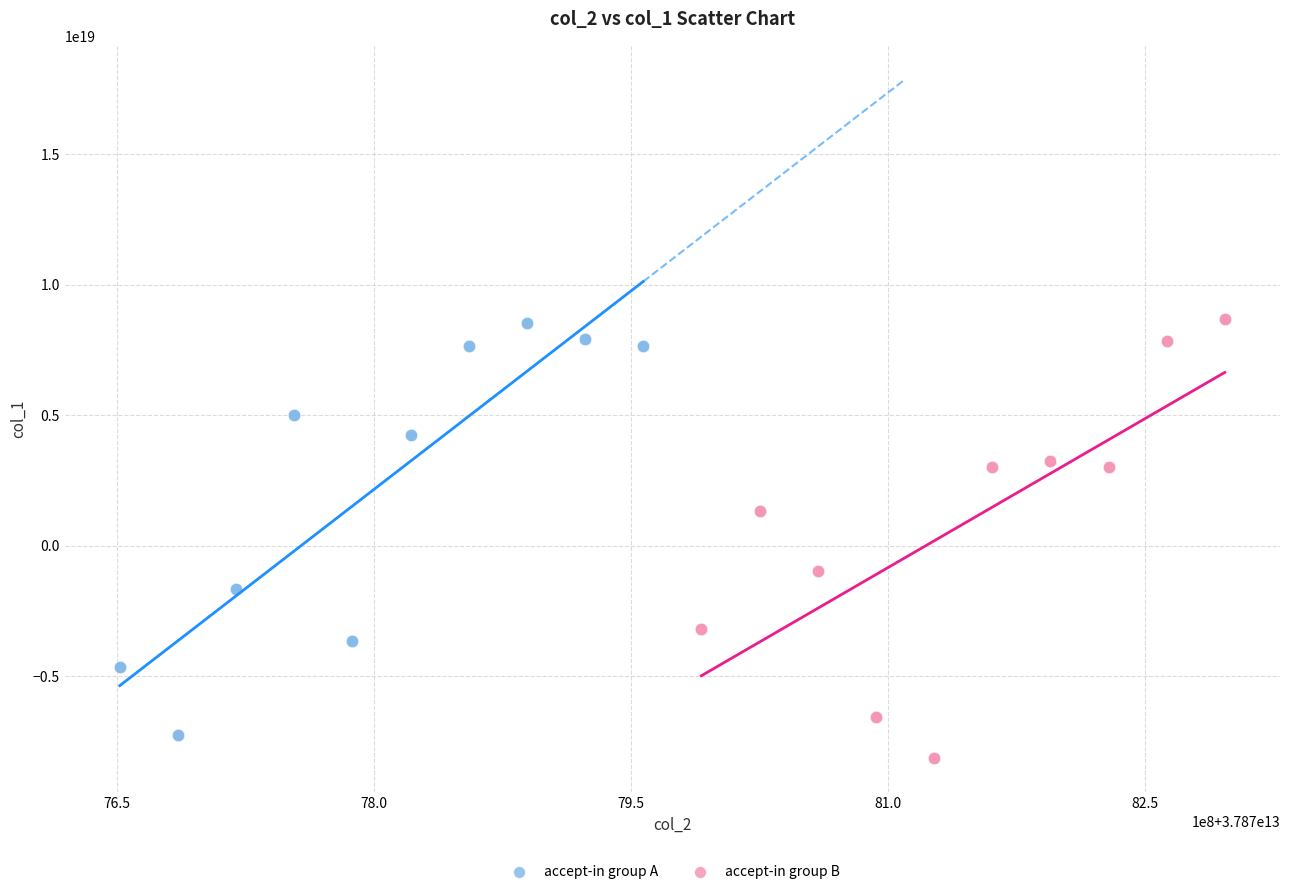

Which series has the widest spread of Y values?

accept-in group B